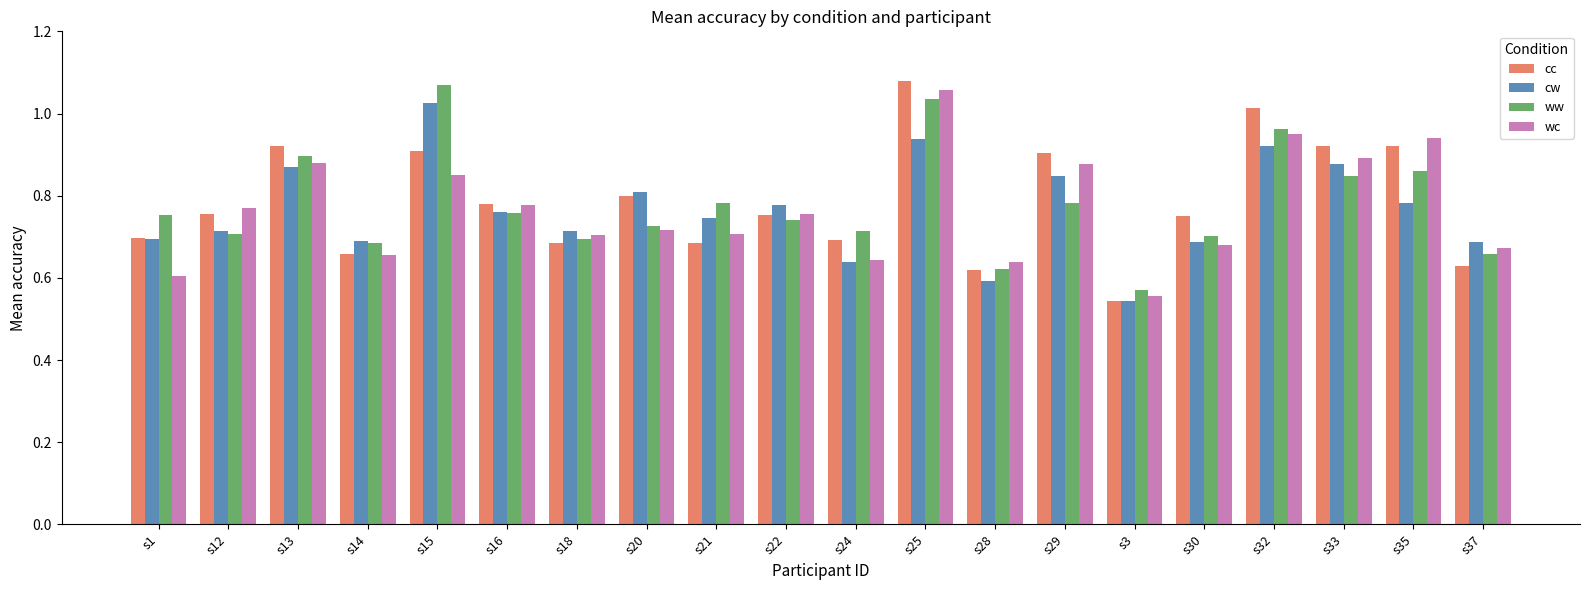

At which label does cc reach its minimum?

s3